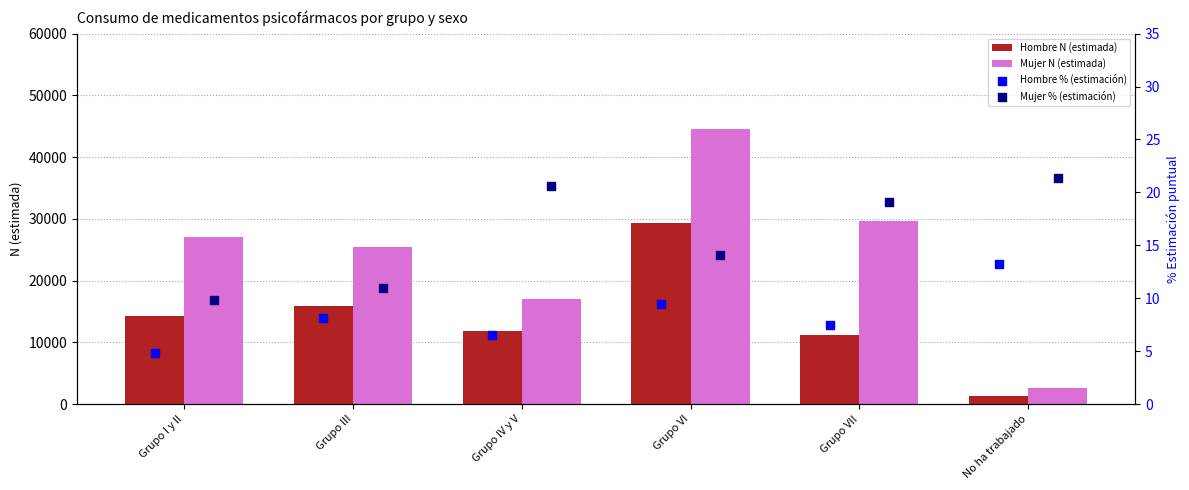

Which series reaches the maximum Y coordinate?

Mujer N (estimada)